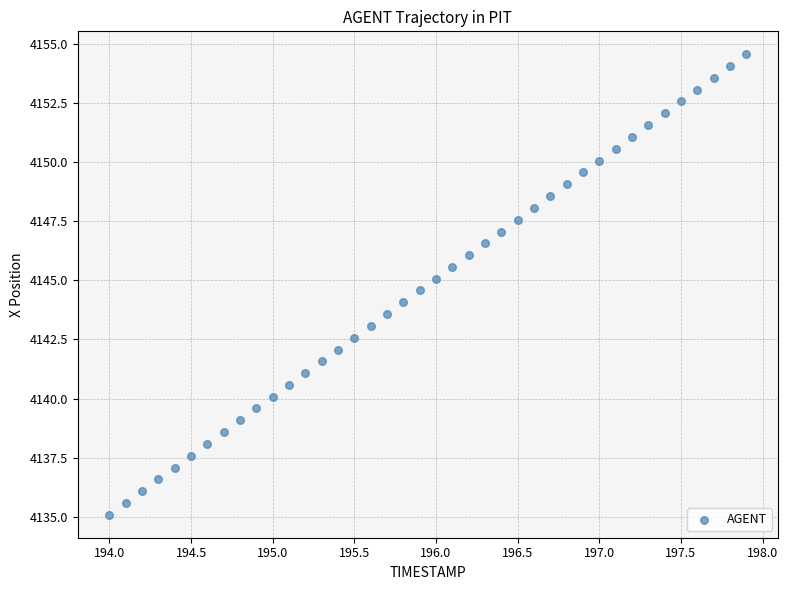

What is the range of Y values (max minus min)?

19.5